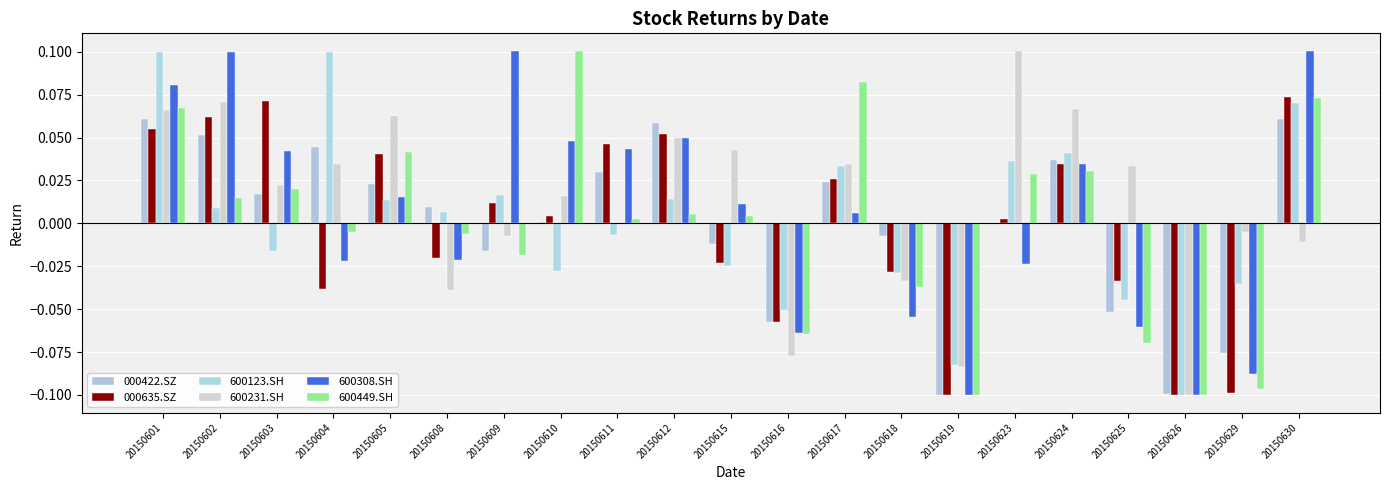

What is the maximum value for 600231.SH?

0.1